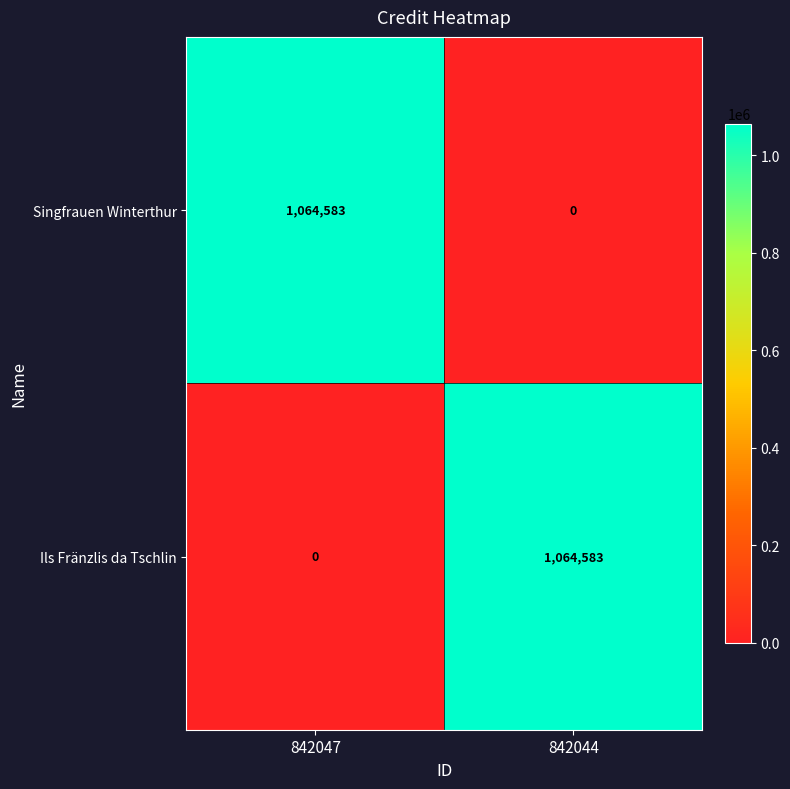

Reading left to right, list all the values displayed in this chart.

Singfrauen Winterthur: 842047=1064583	842044=0
Ils Fränzlis da Tschlin: 842047=0	842044=1064583